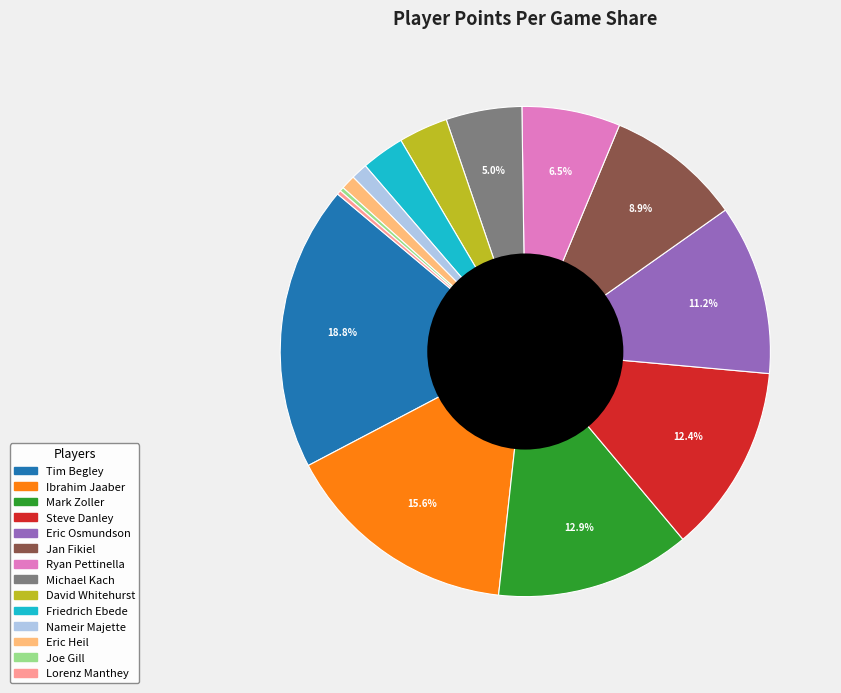

What percentage is the Nameir Majette slice, to the nearest percent?

1%